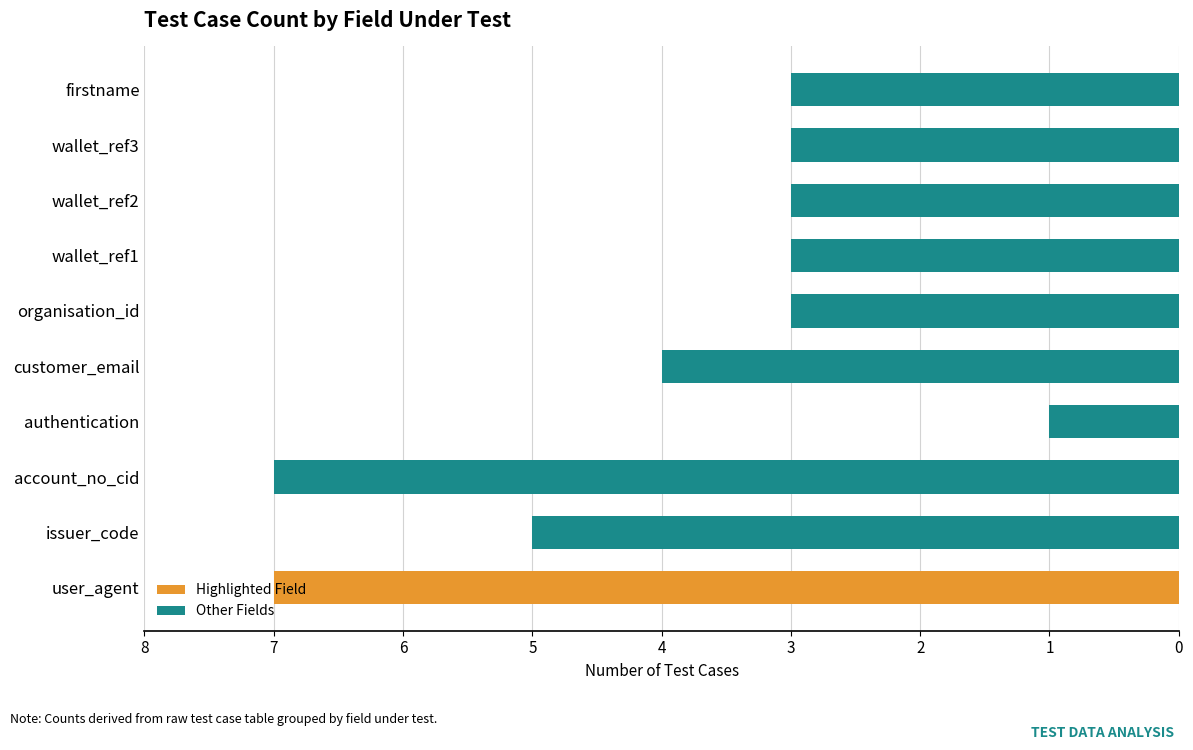

What is the label of the 1st bar from the left?

user_agent